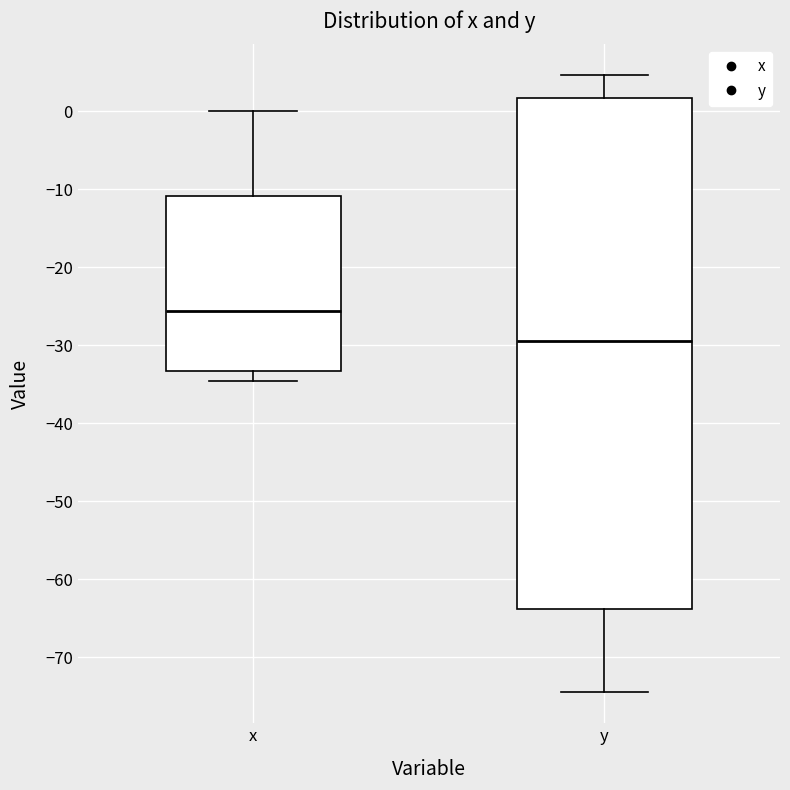

Which box is the tallest, from its lower edge to its upper edge?

y